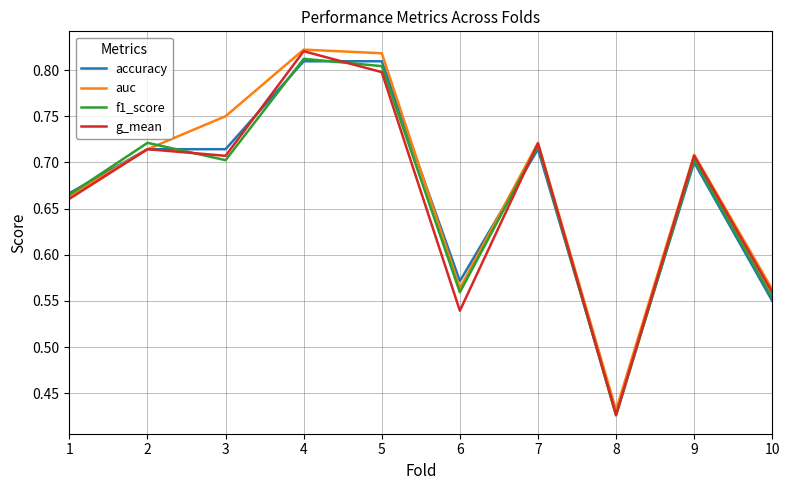

Which series has the largest total across all categories?

auc